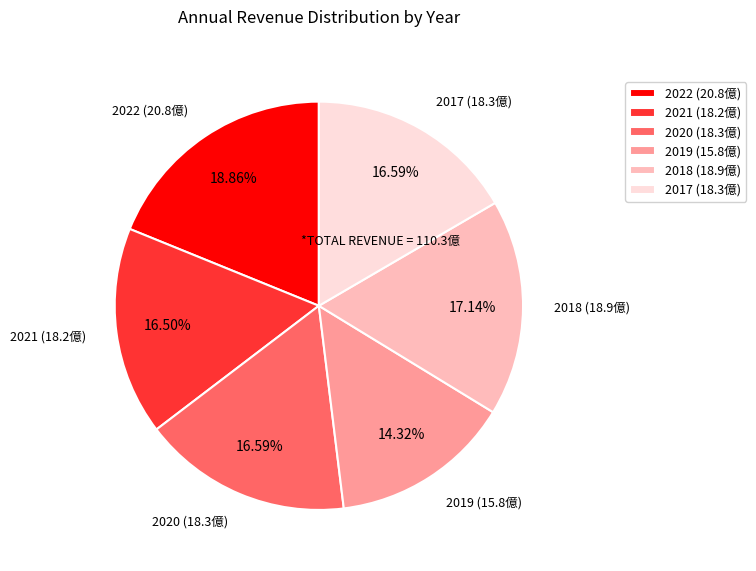

To the nearest percent, what is the average slice percentage?

17%